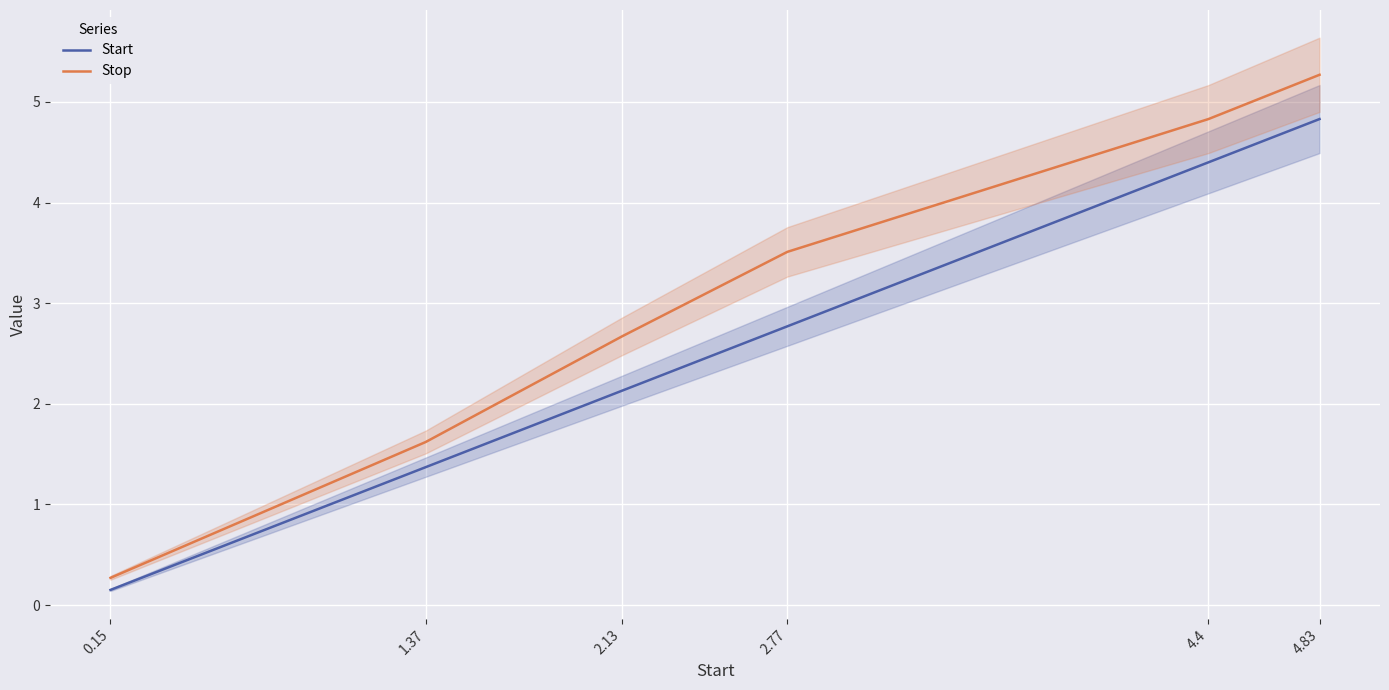

The value of Start at 2.13 is 3.3. True or false?

False